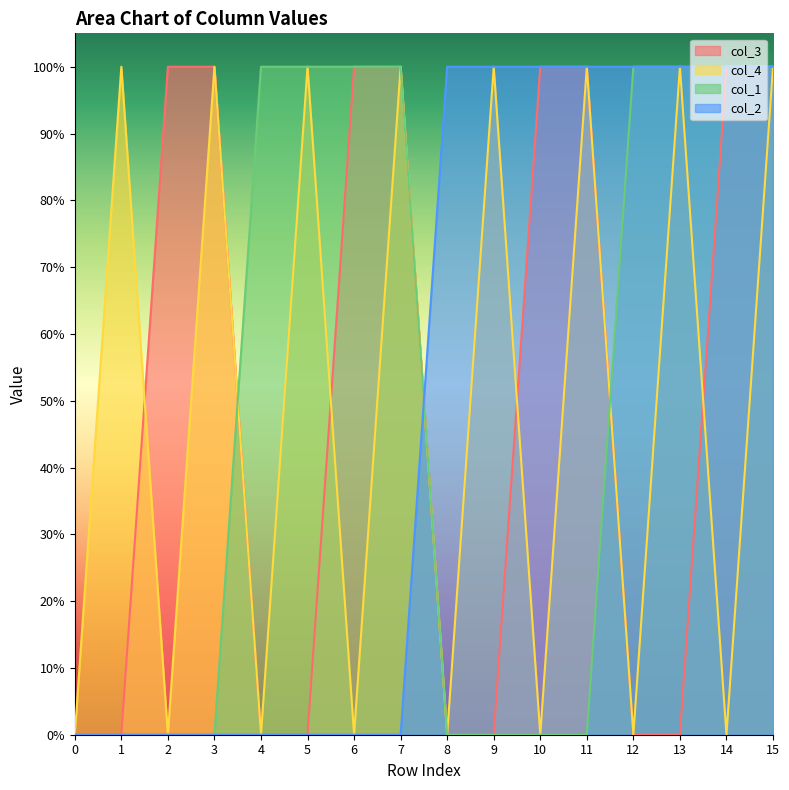

Does the chart have visible grid lines?

No